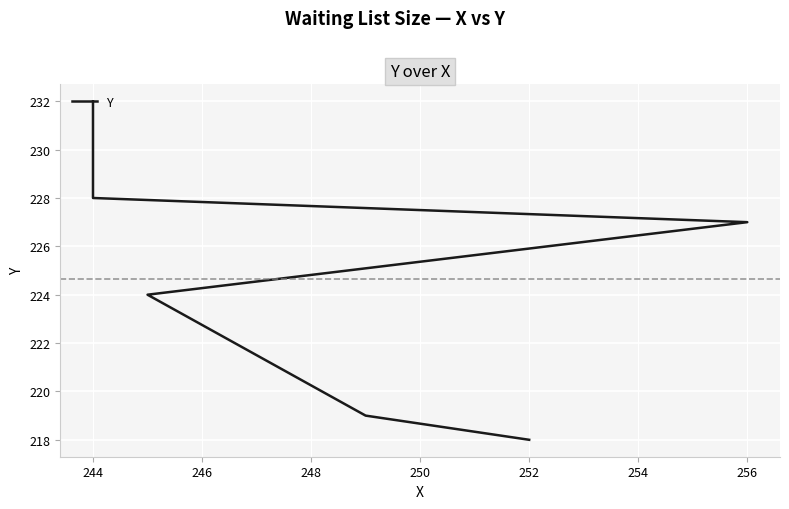

True or false: there are more than 0 points higher than both neighbors.

False